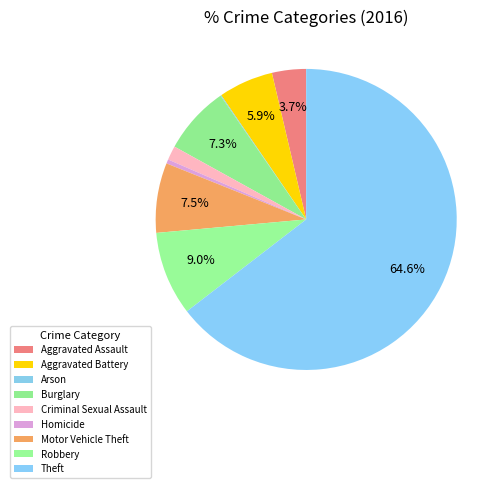

Which category has the smallest portion of the pie?

Arson